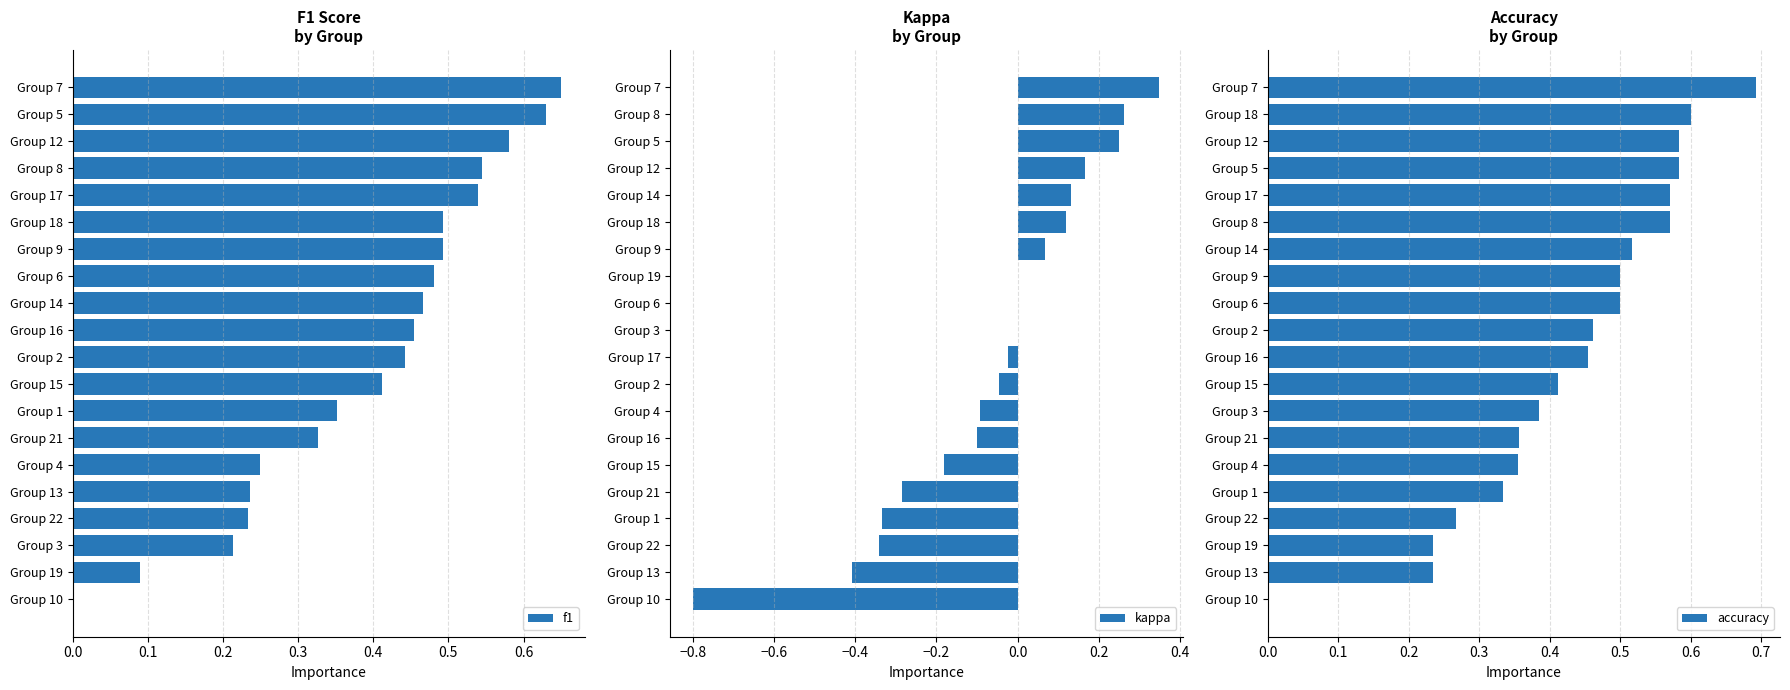

Is it true that f1 equals 1.0 at Group 12?

False